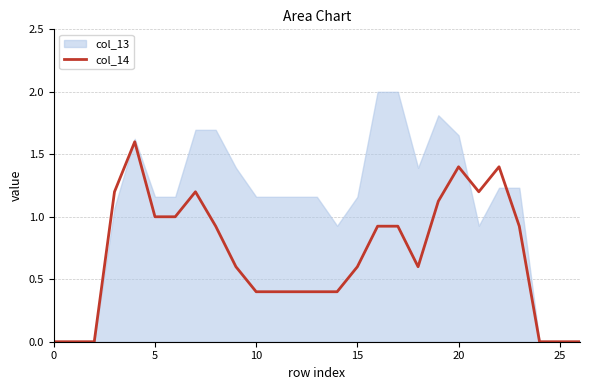

The chart shows a value of 1.6 at 23. True or false?

False